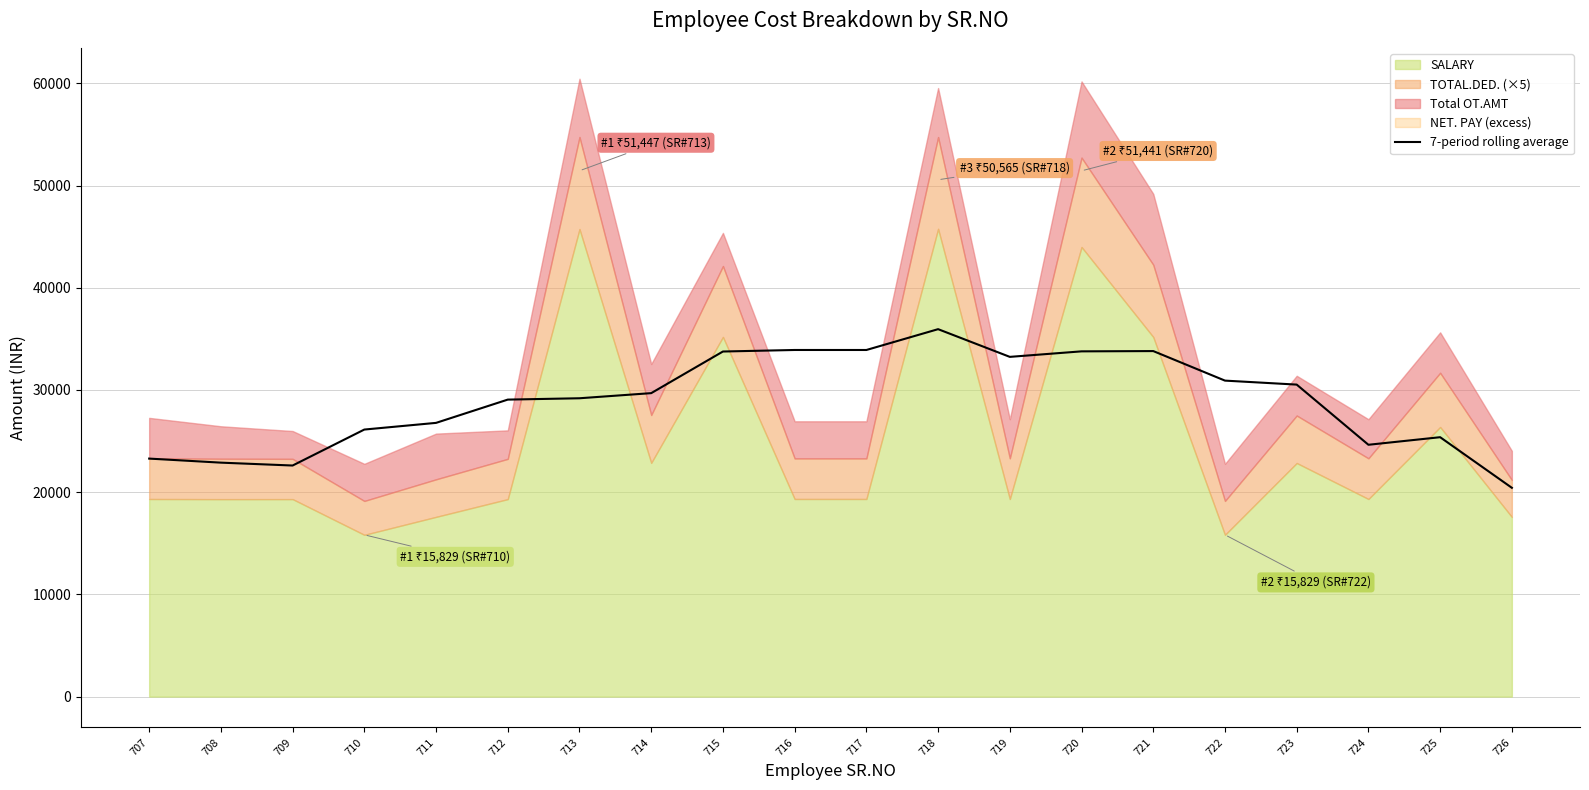

Reading left to right, list all the values displayed in this chart.

707=23285.6	708=22889.6	709=22607.6	710=26127.3	711=26780.3	712=29057.2	713=29188.7	714=29689.7	715=33762.6	716=33912.4	717=33911.5	718=35948.8	719=33238.4	720=33778.1	721=33805.6	722=30914.9	723=30525.0	724=24638.2	725=25379.0	726=20427.2